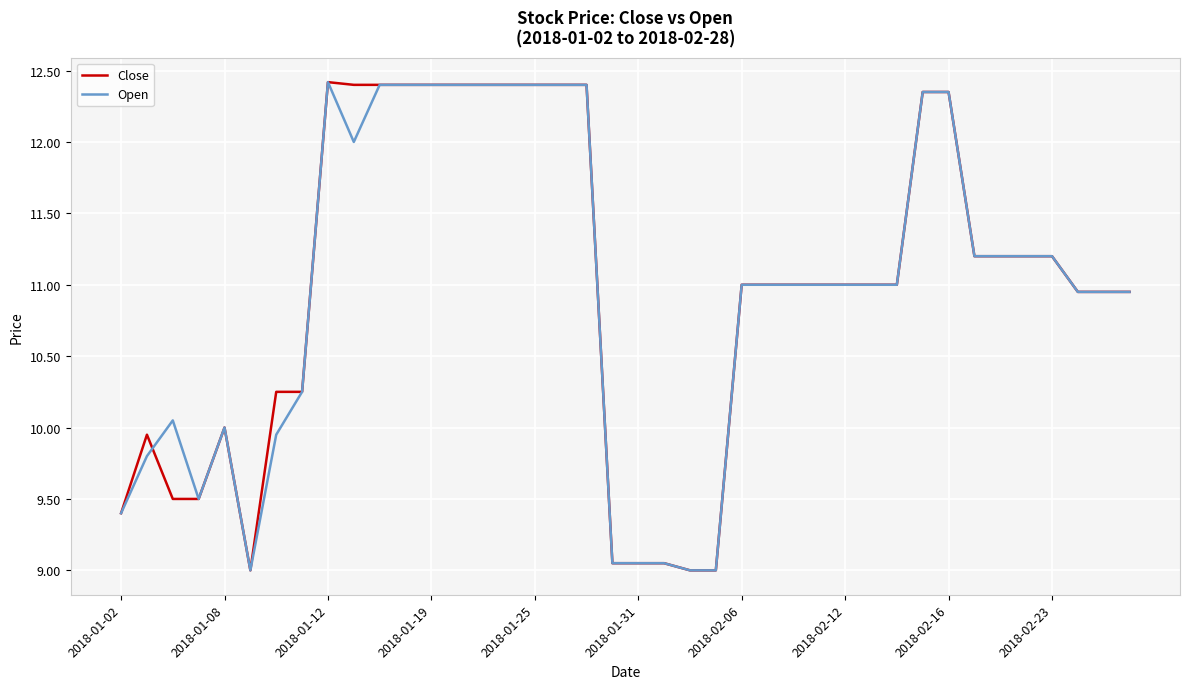

What is the maximum value shown in the chart?

12.4